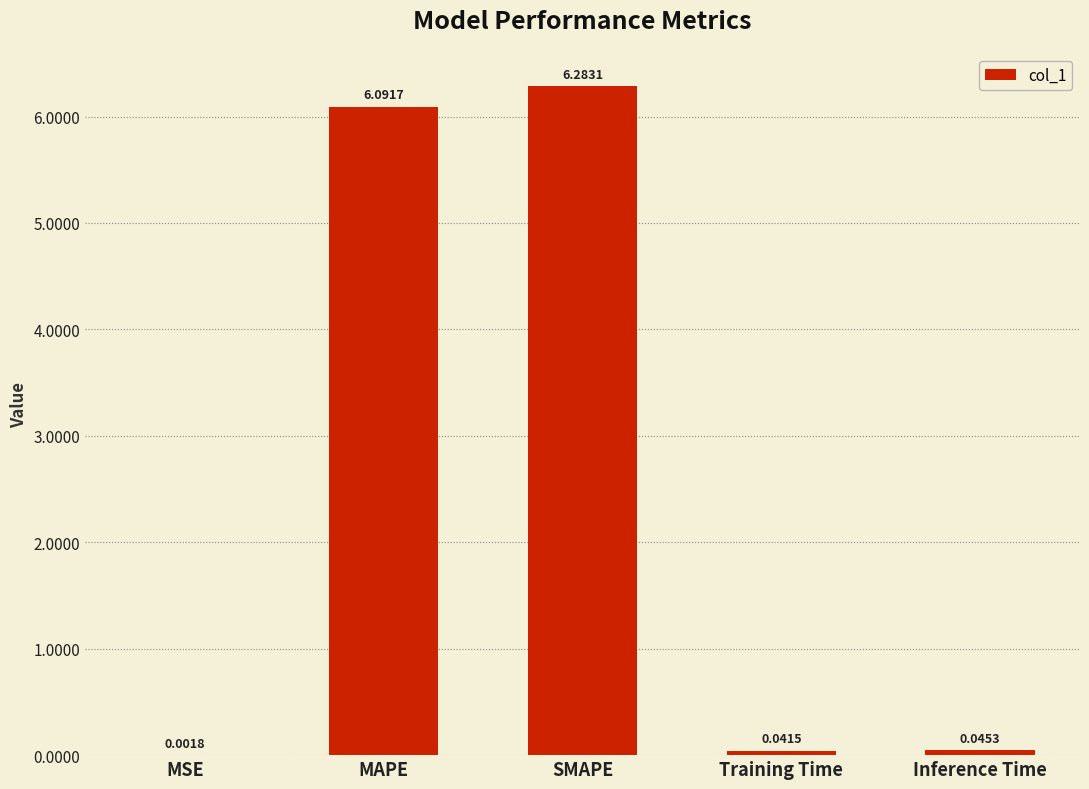

What is the sum of the values at Training Time and MAPE?

6.1